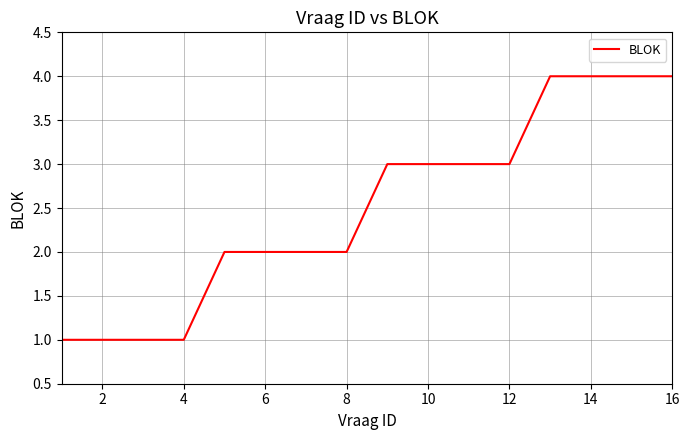

What is the difference between the maximum and minimum values?

3